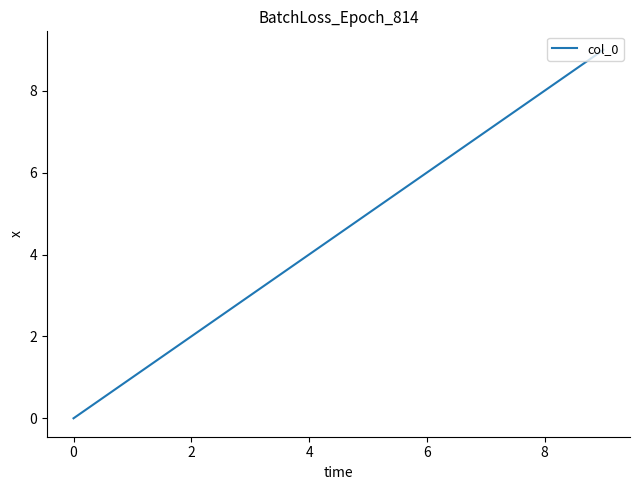

What is the difference between the maximum and minimum values?

9